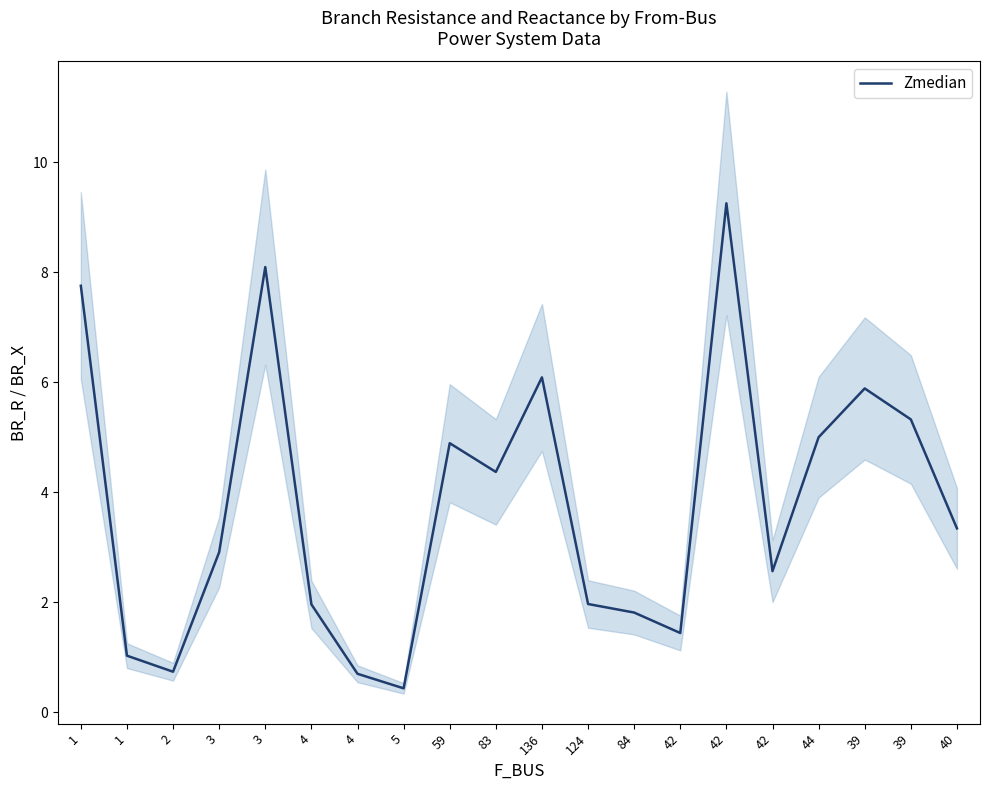

What is the label of the 8th point from the right?

84